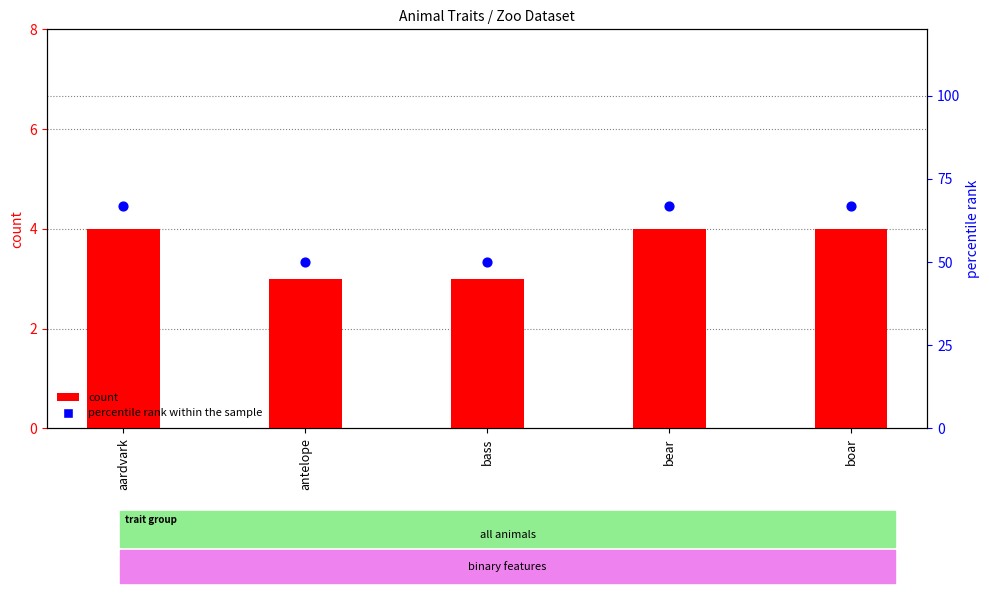

Which series has the widest spread of Y values?

percentile rank within the sample